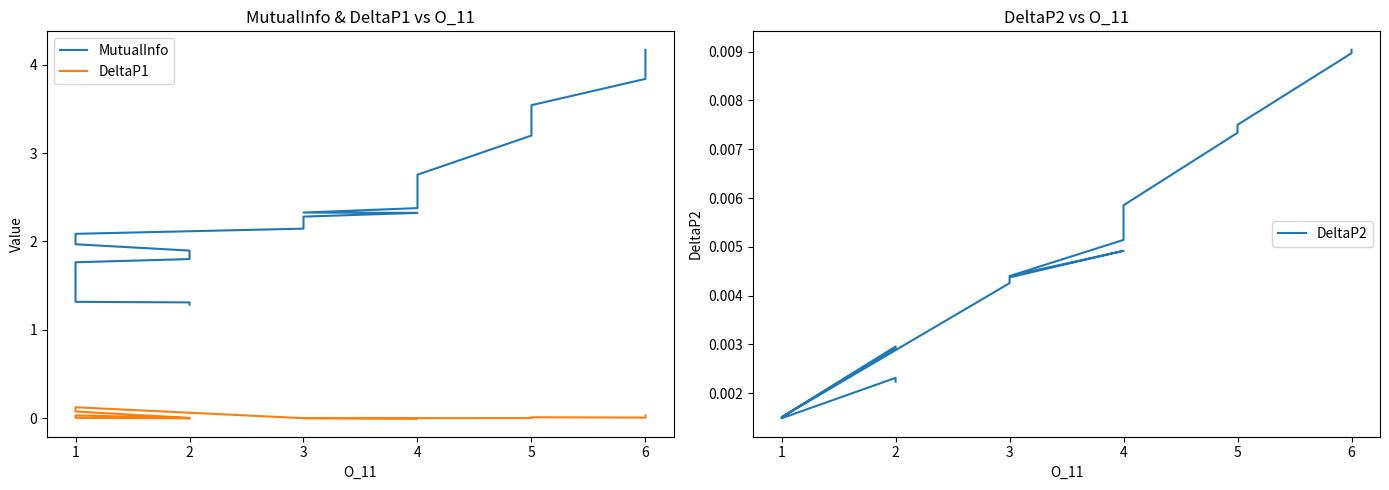

What is the average value of the MutualInfo series?

2.3